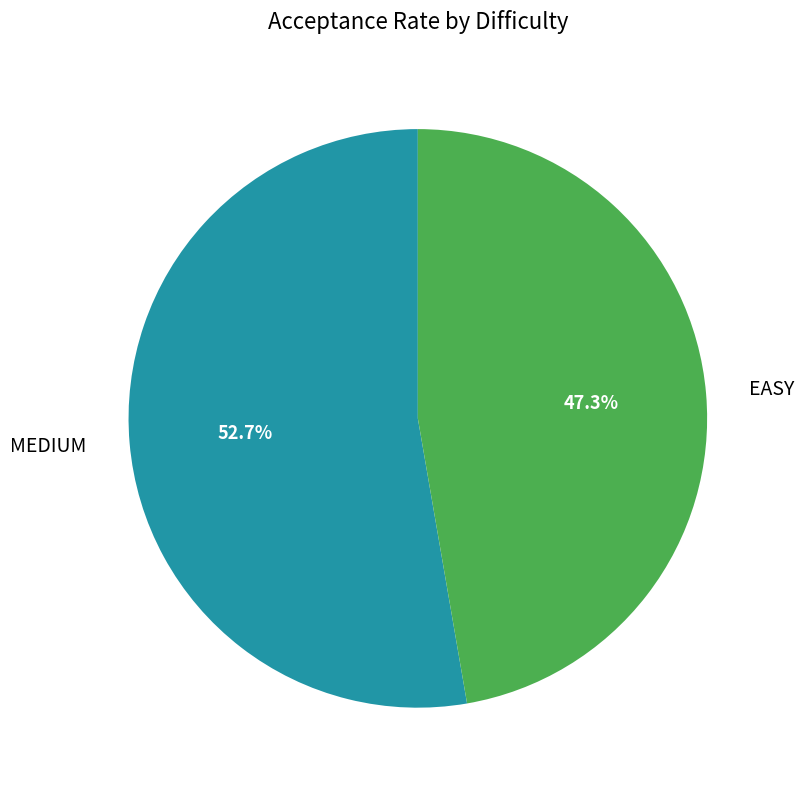

True or false: MEDIUM accounts for 53% of the total.

True